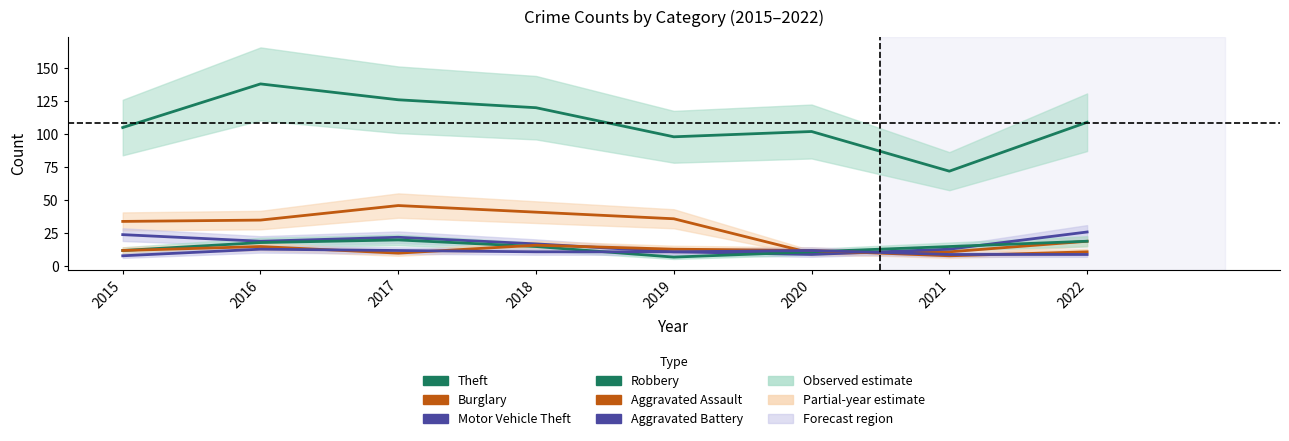

The value of Aggravated Battery at 2021 is 12. True or false?

False